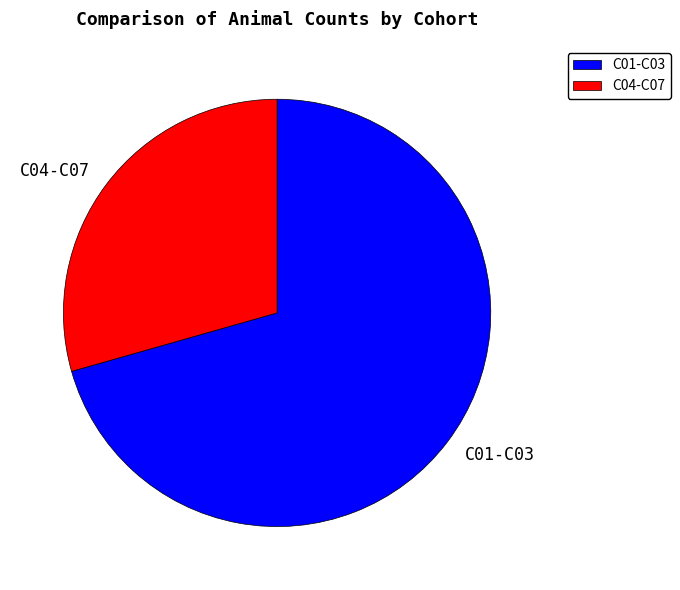

Do C01-C03 and C04-C07 together represent more than half of the pie?

Yes